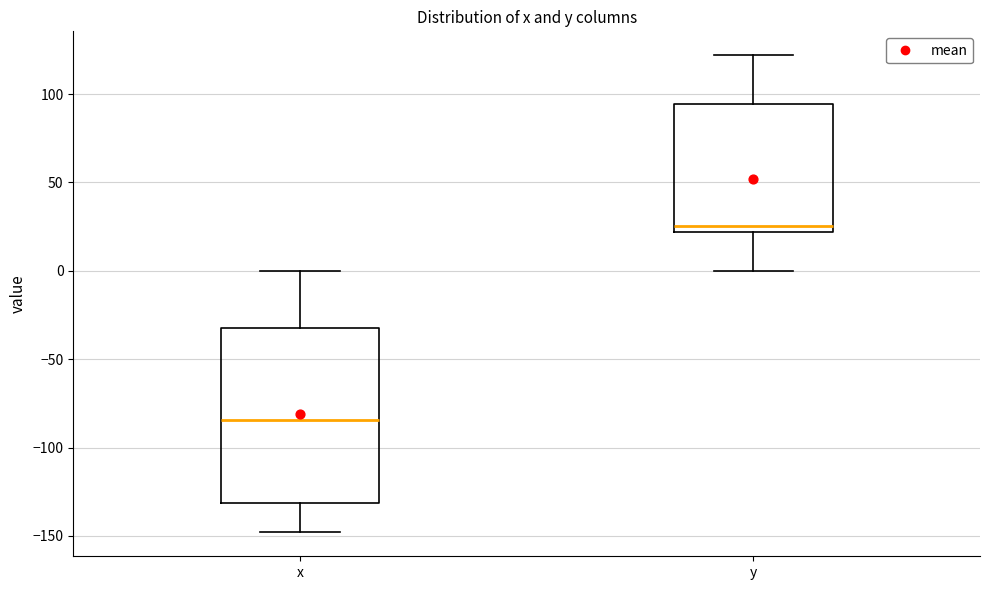

Comparing the boxes themselves (not the whiskers), which one is the tallest?

x